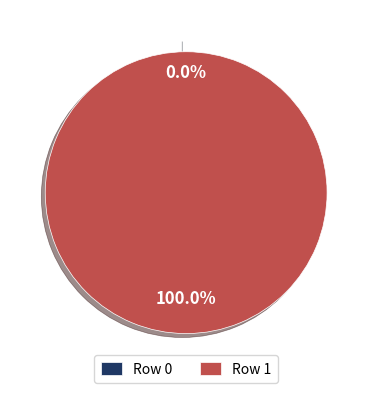

True or false: Row 0 accounts for 9% of the total.

False